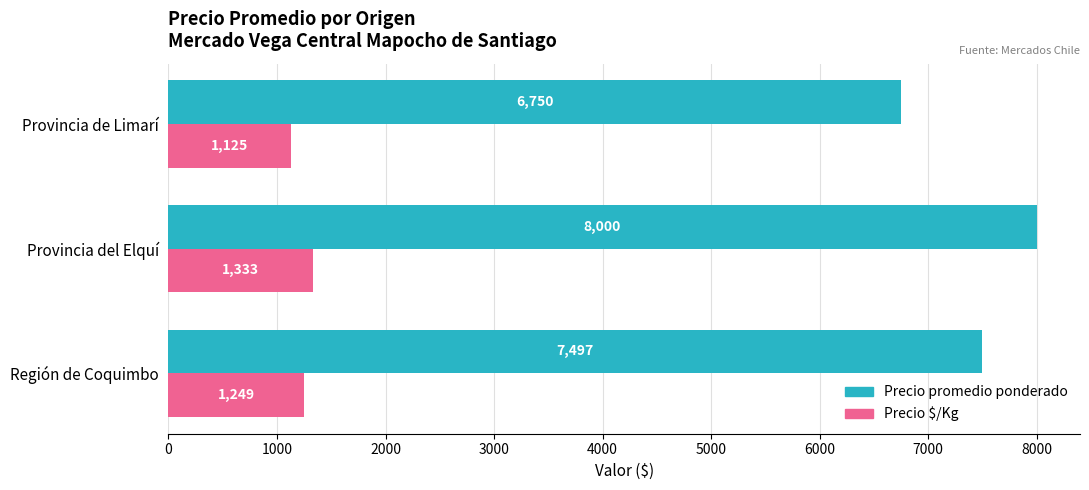

Read the Precio promedio ponderado value at Provincia de Limarí, to the nearest 50.

6750